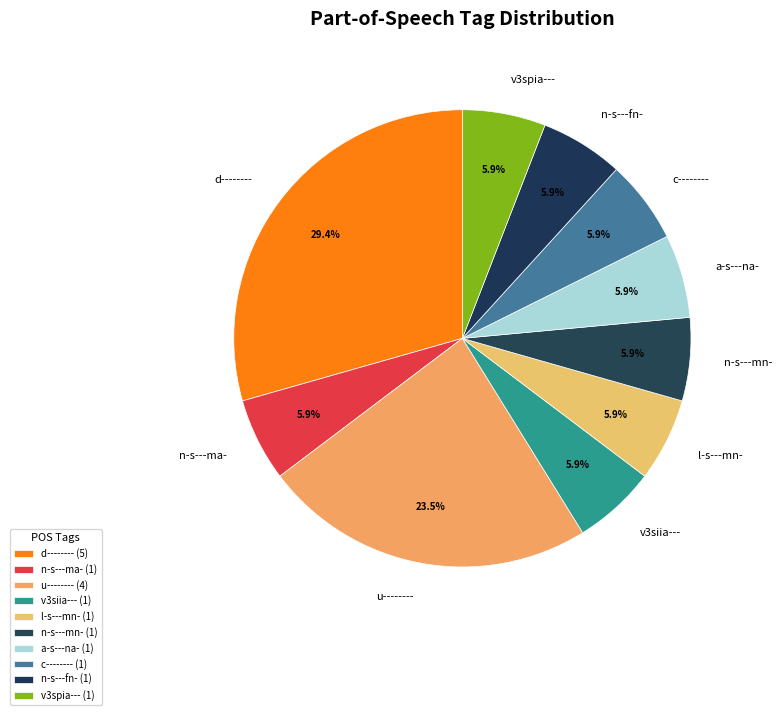

The d-------- slice represents 12% of the pie. True or false?

False